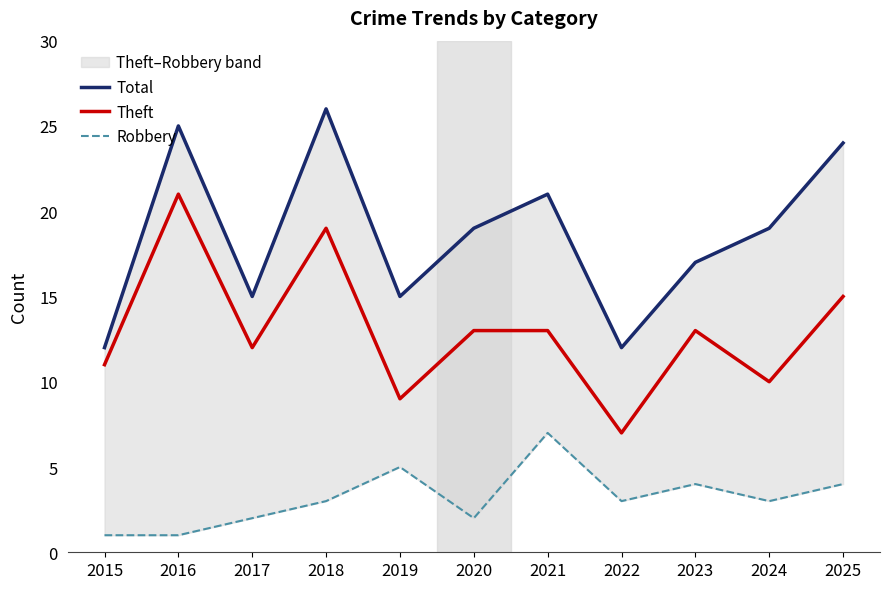

What is the total value across all series at 2024?

32